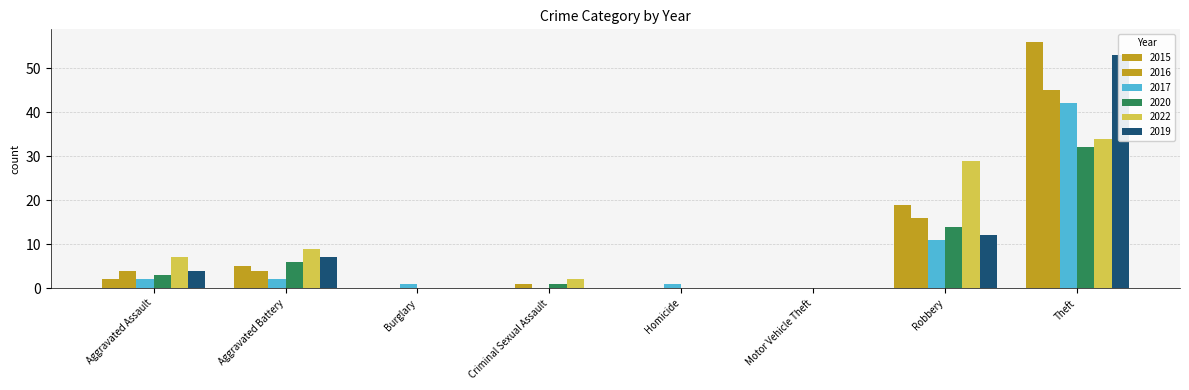

How many positive values does the 2020 series have?

5